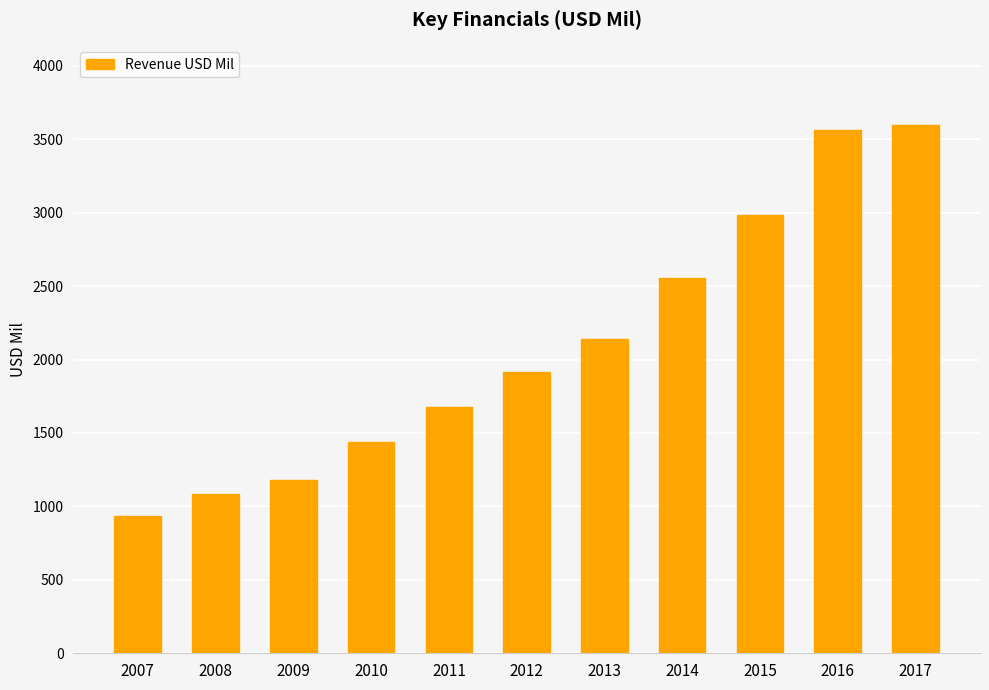

Rank the categories by value from highest to lowest.

2017, 2016, 2015, 2014, 2013, 2012, 2011, 2010, 2009, 2008, 2007